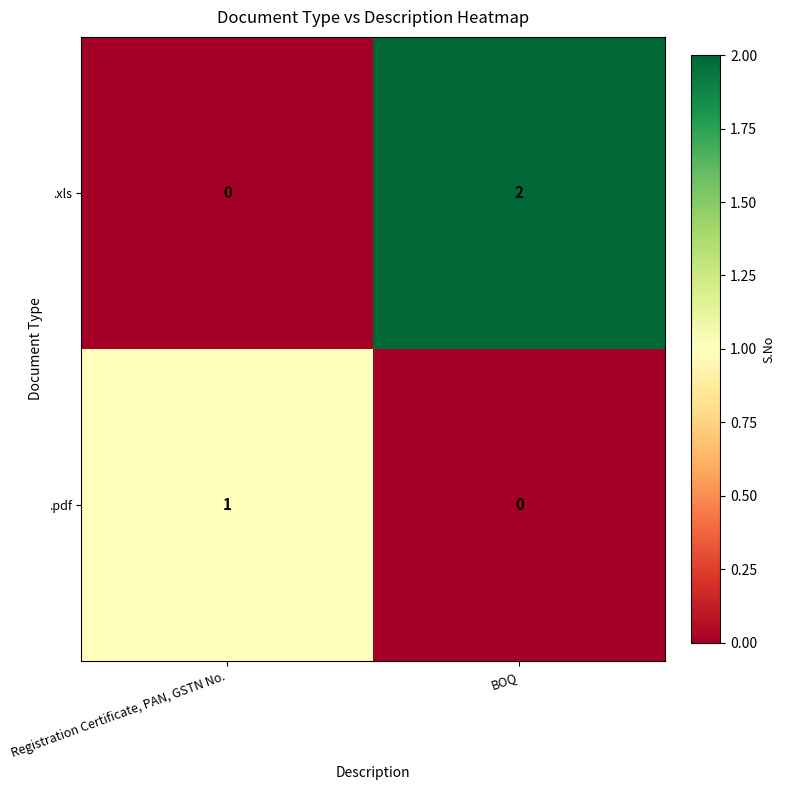

Is the value of .xls at BOQ greater than the value of .pdf at Registration Certificate, PAN, GSTN No.?

Yes